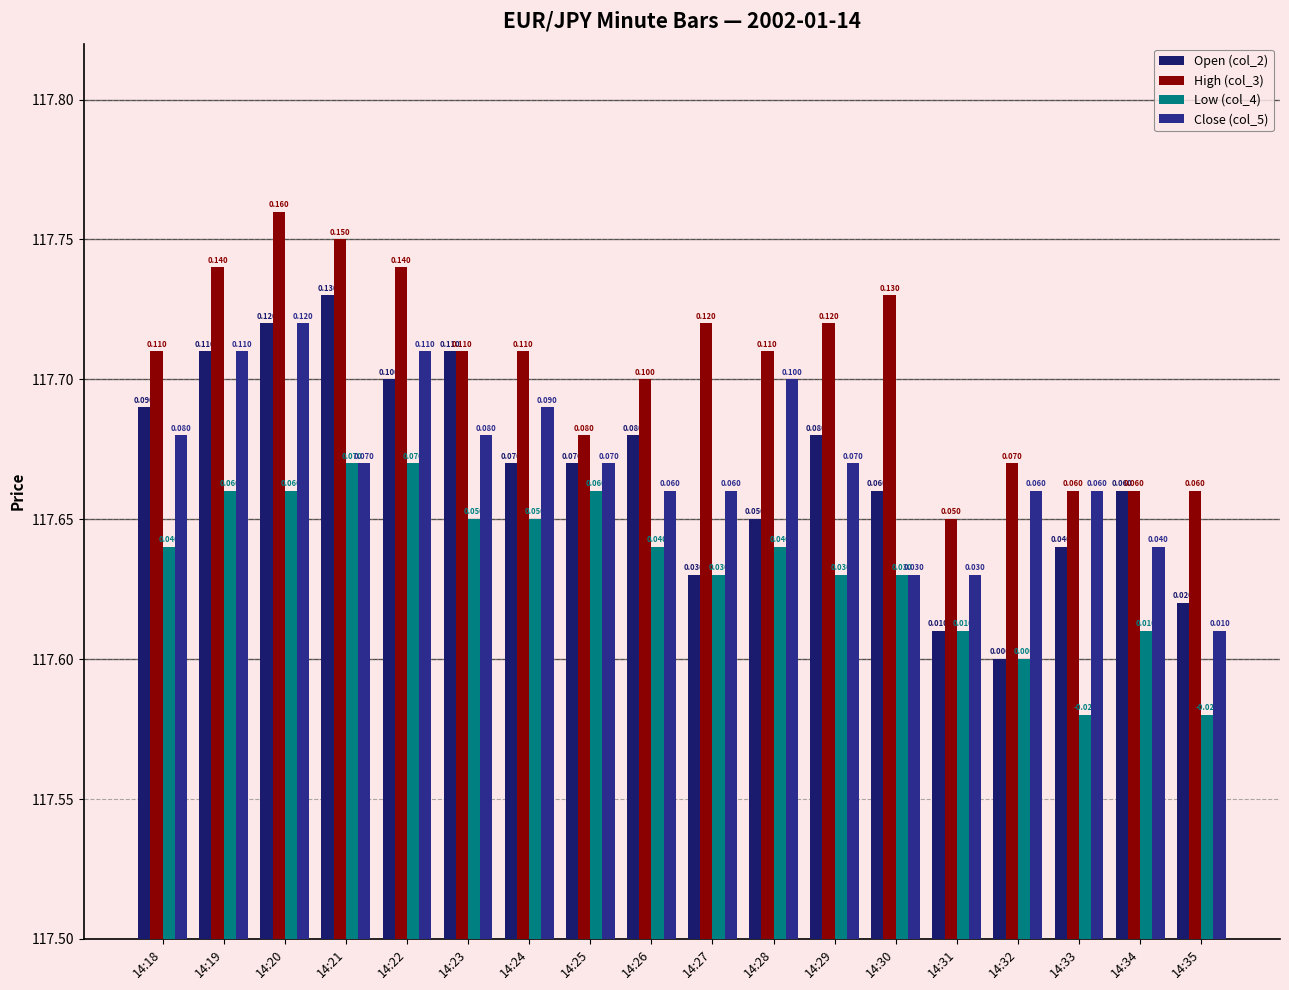

What is the difference between the second highest and second lowest values in the High (col_3) series?

0.1